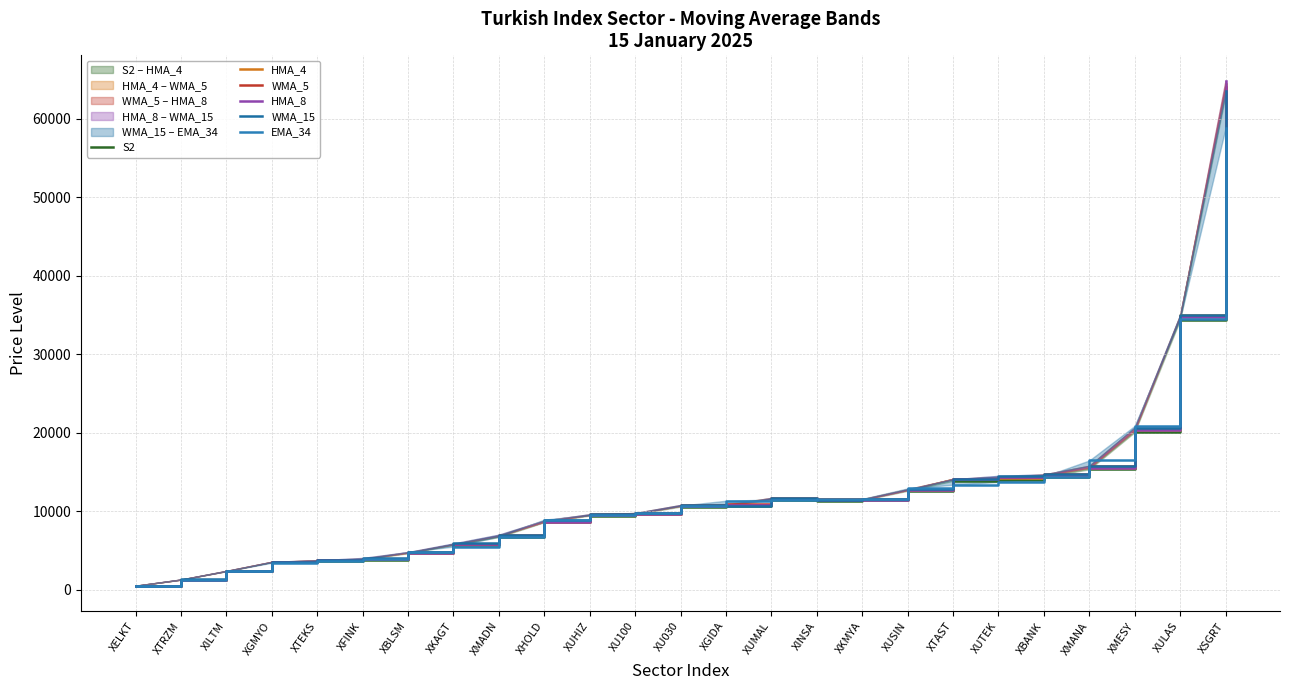

How many lines are shown in the chart?

6